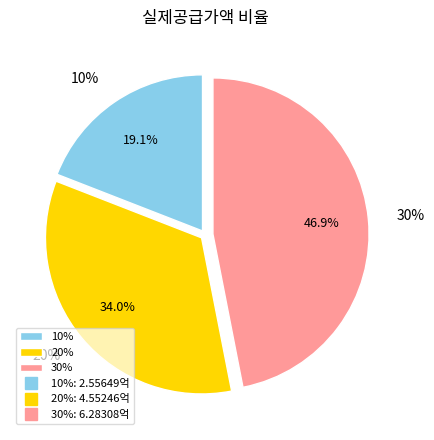

Which category has the biggest portion of the pie?

30%